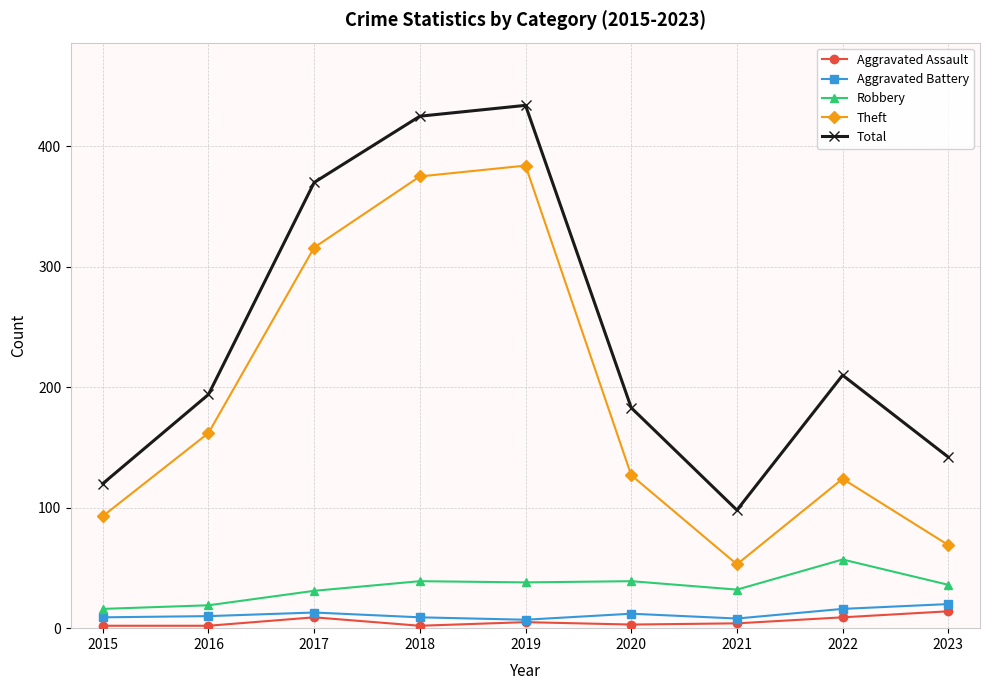

True or false: Total and Aggravated Battery cross at least once.

False